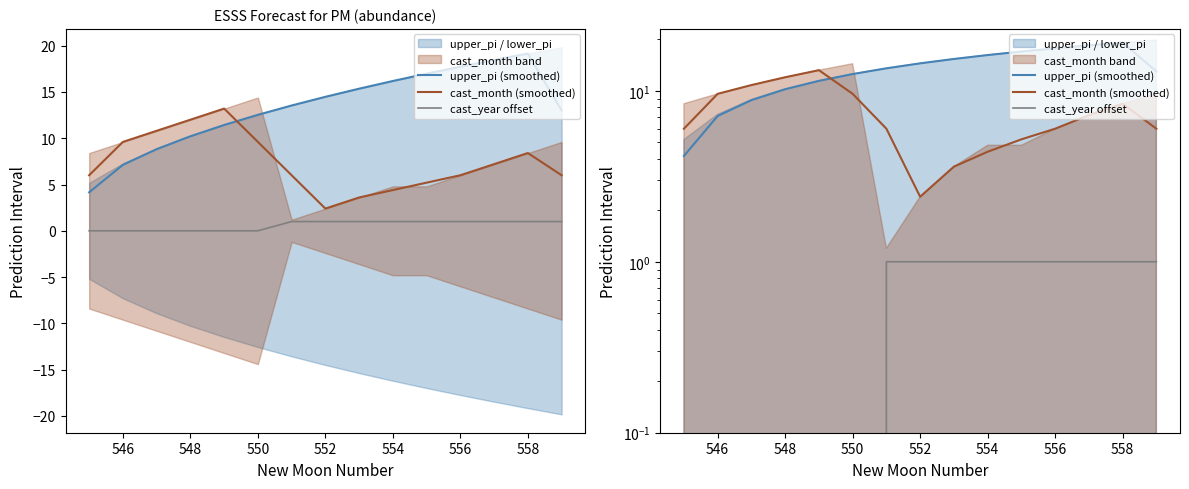

Which series has the widest spread of values?

upper_pi (smoothed)